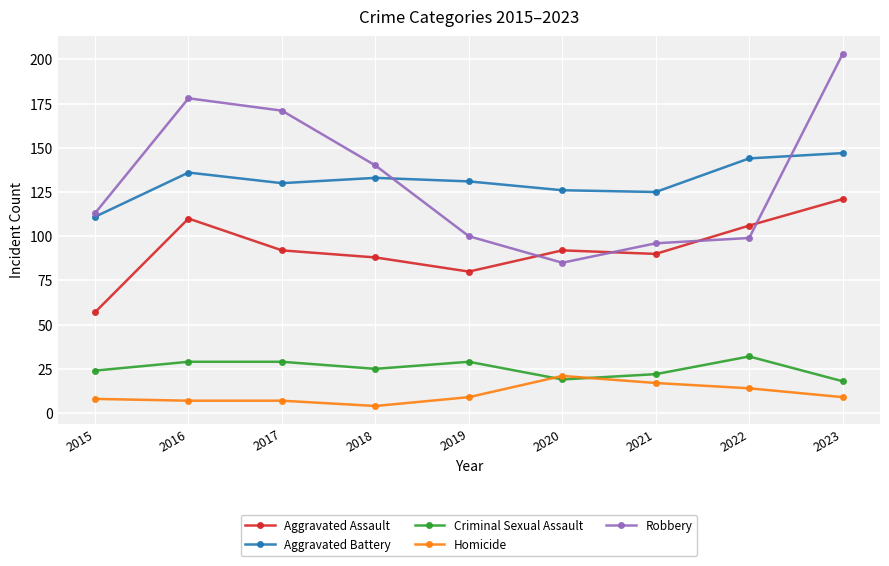

What are all the series names shown in the legend?

Aggravated Assault, Aggravated Battery, Criminal Sexual Assault, Homicide, Robbery